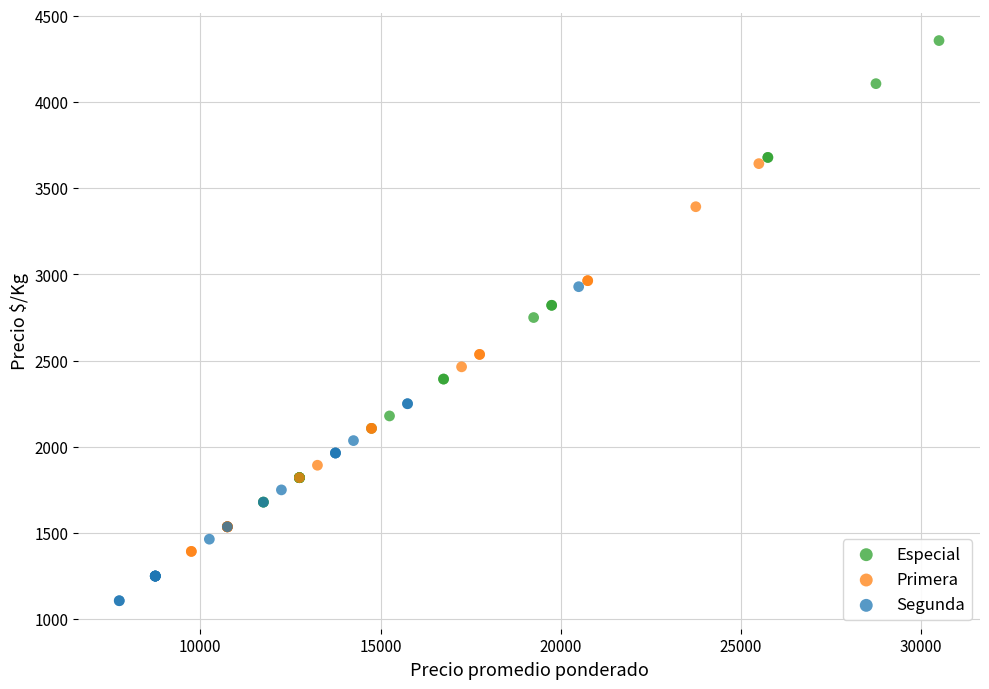

Which series contains the highest Y value?

Especial